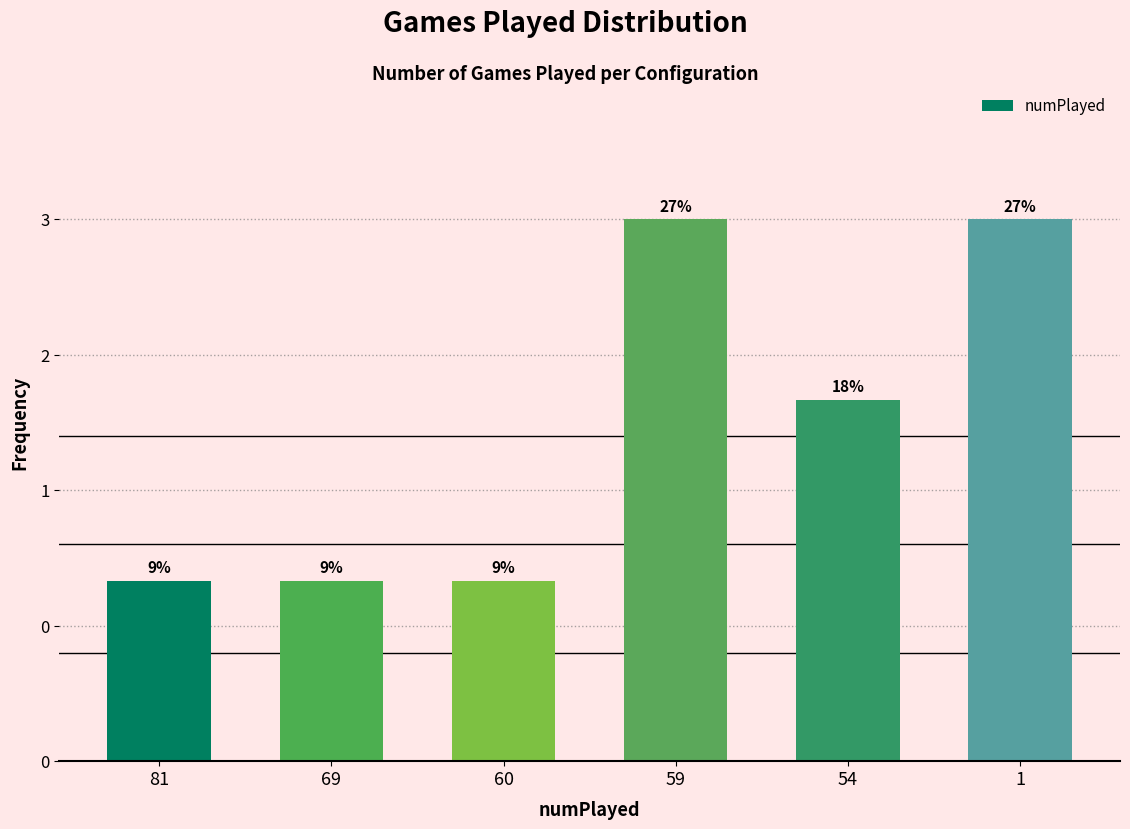

Does the chart contain any negative values?

No